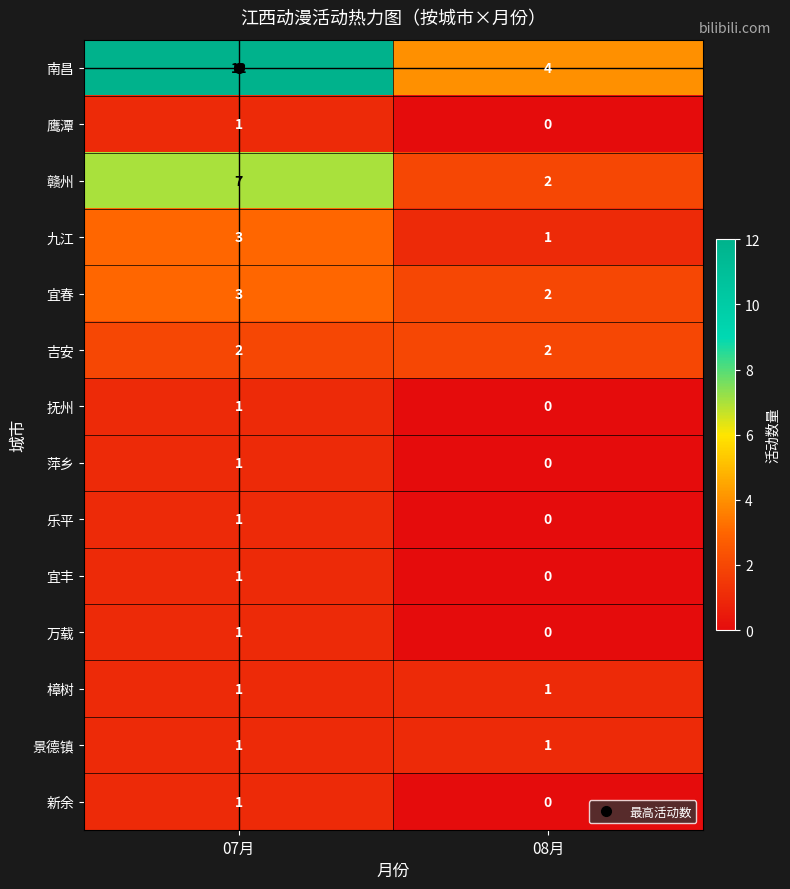

The value of 南昌 at 07月 is 12. True or false?

True